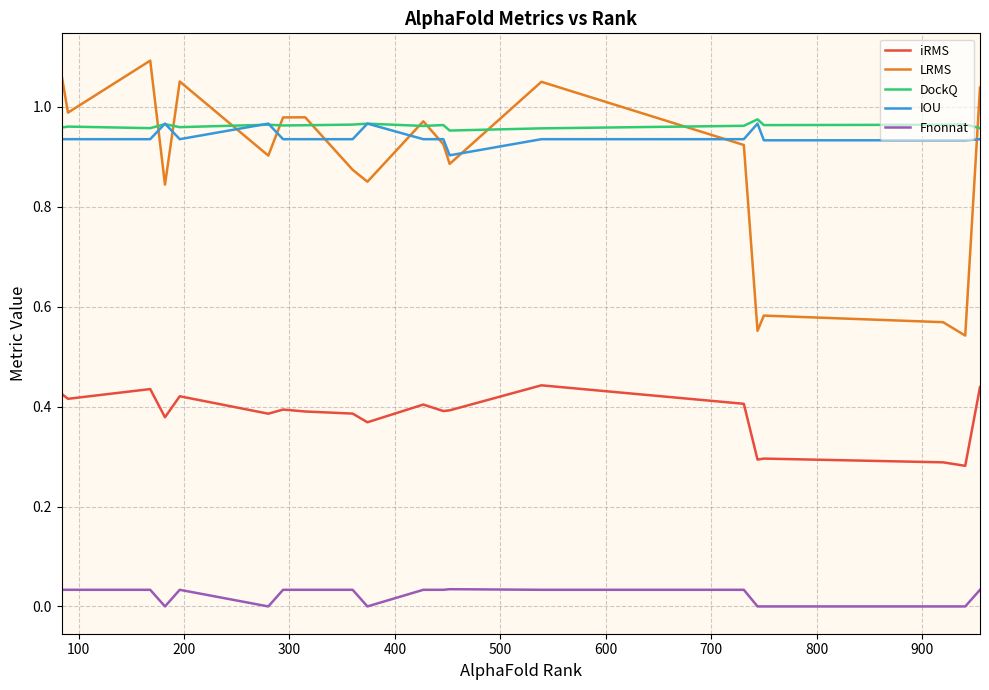

True or false: iRMS and IOU intersect in this chart.

False